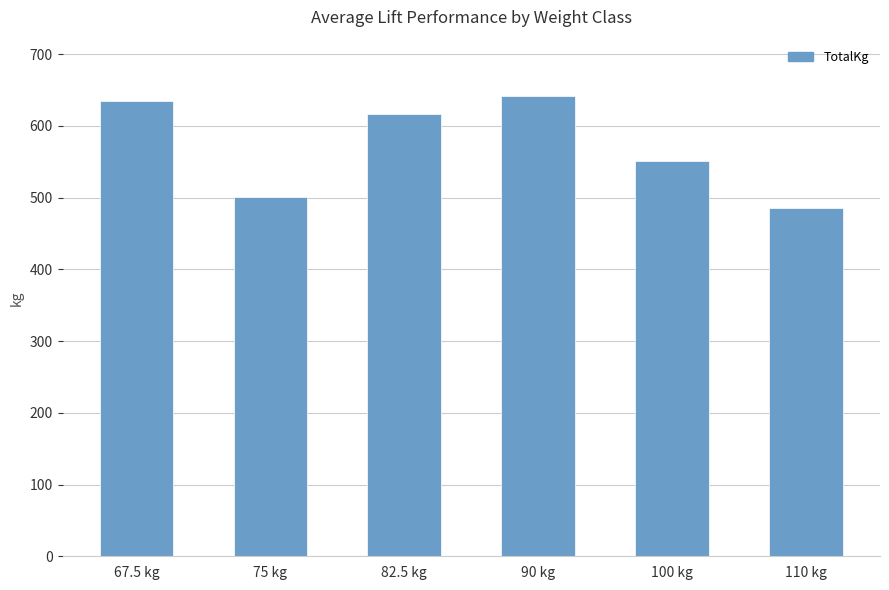

Reading left to right, list all the values displayed in this chart.

635.0	501.2	616.9	641.8	551.1	485.4